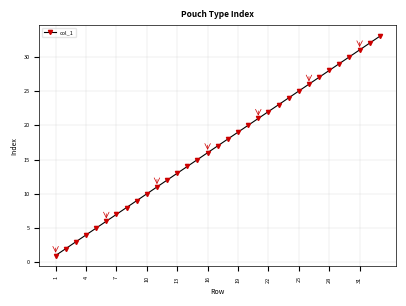

What is the maximum value shown in the chart?

33